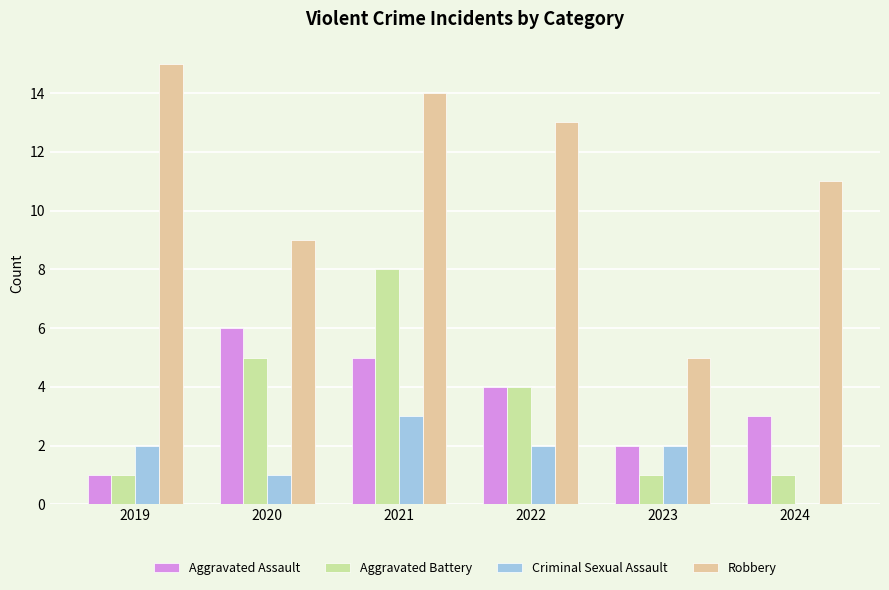

How many series are shown in this chart?

4